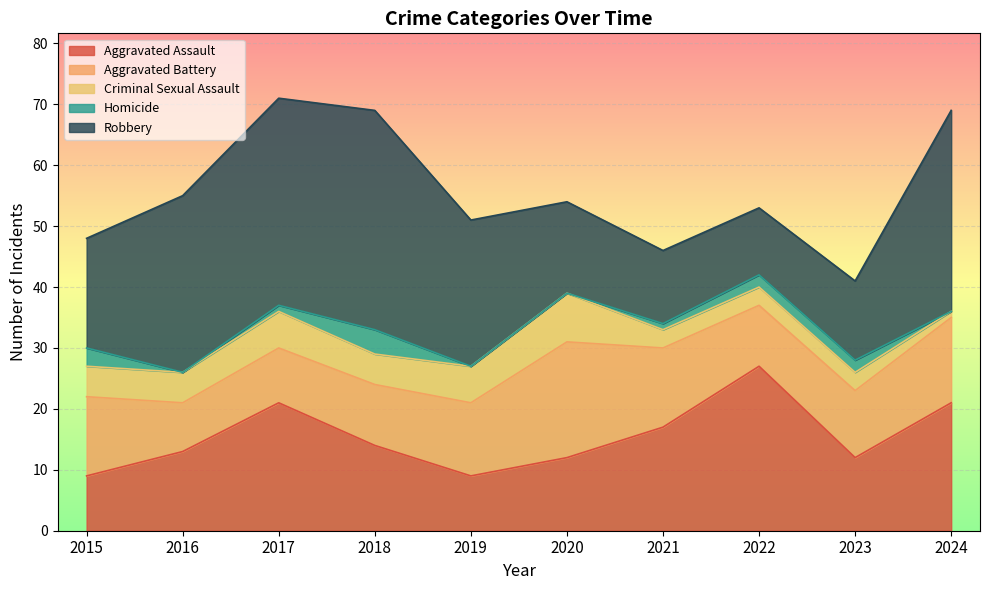

What is the highest value of the Robbery series?

36